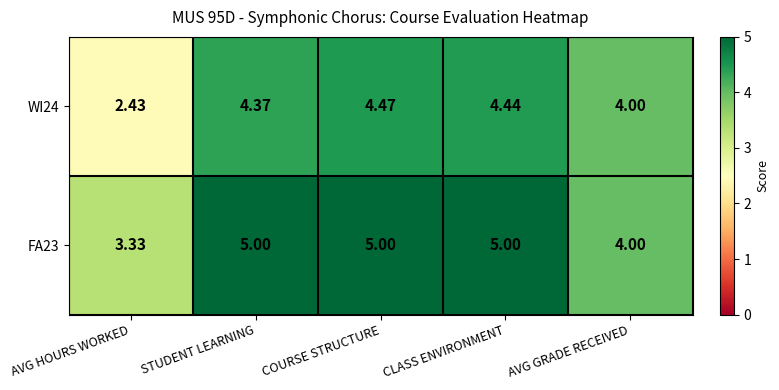

List the labels in order of WI24 value, smallest first.

AVG HOURS WORKED, AVG GRADE RECEIVED, STUDENT LEARNING, CLASS ENVIRONMENT, COURSE STRUCTURE